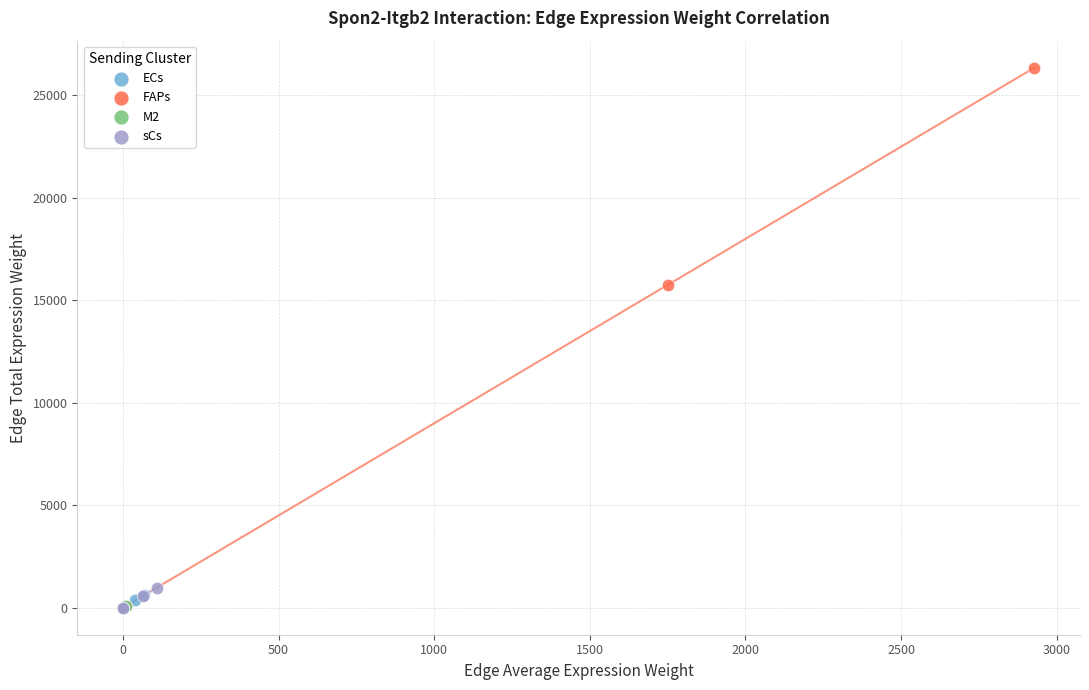

Which series has the widest spread of Y values?

FAPs